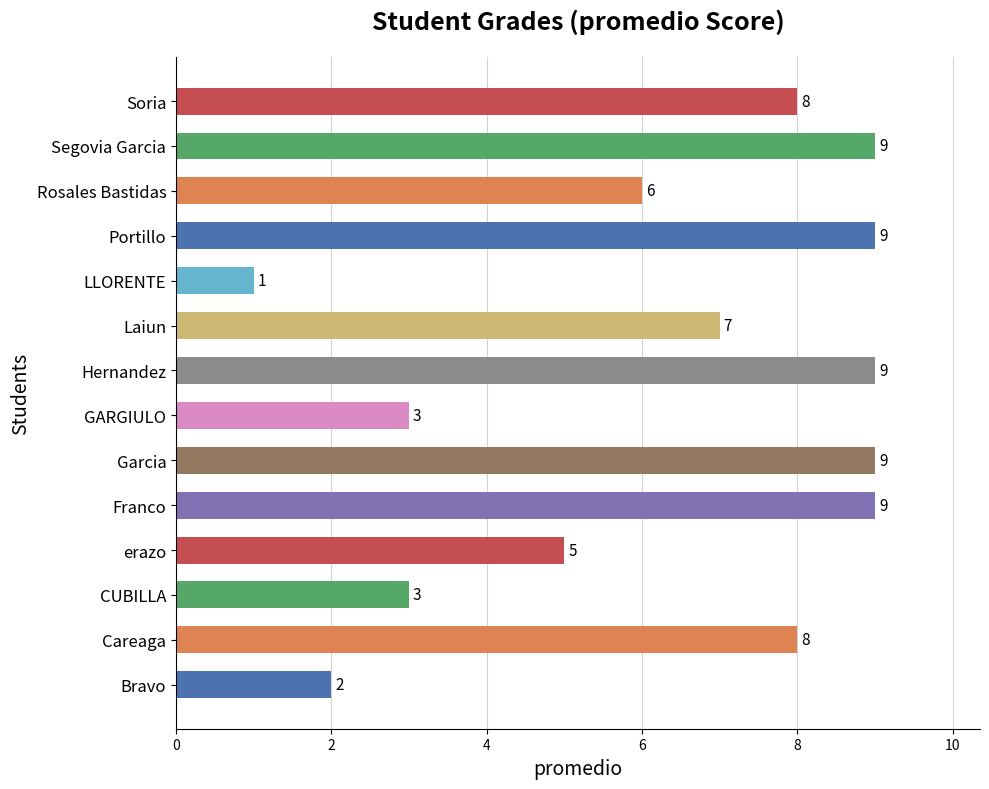

Count the values in the range 3 to 9.

12